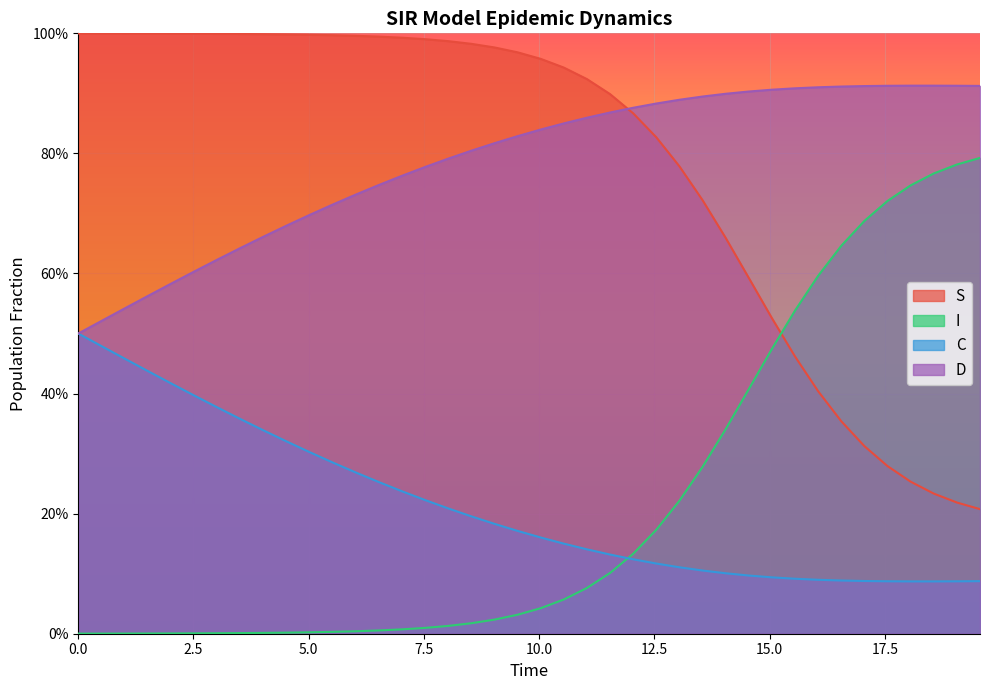

What is the difference between the second highest and second lowest values in the D series?

0.4